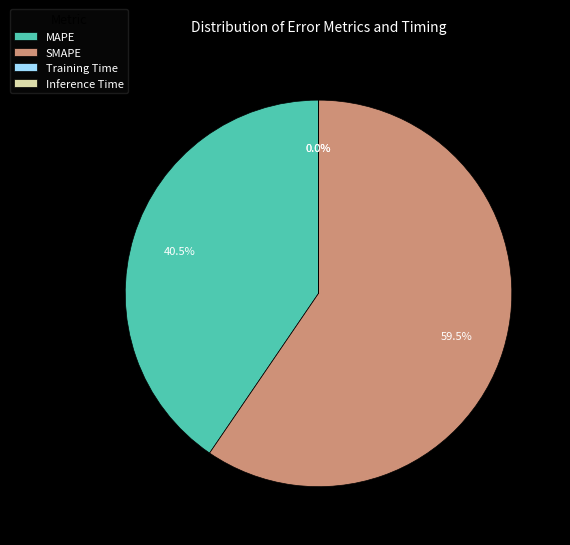

Which category has the biggest portion of the pie?

SMAPE